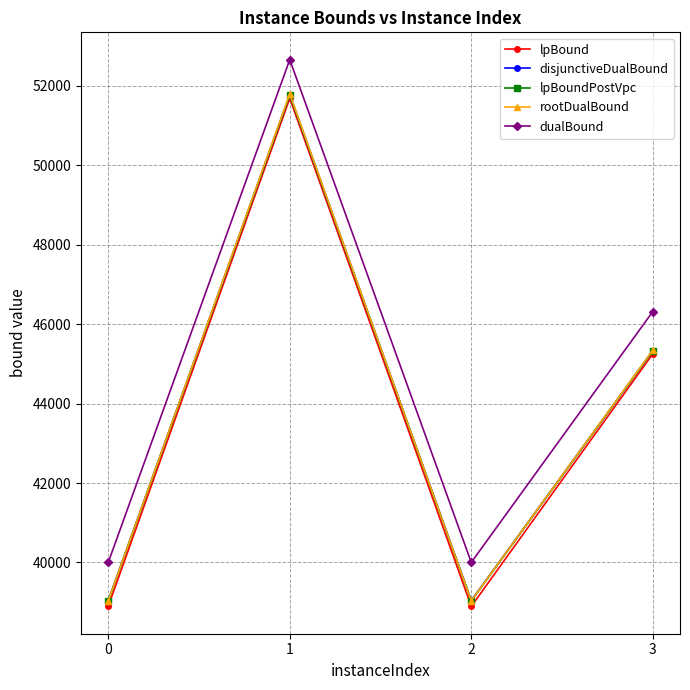

The value of dualBound at 2 is 18952.7. True or false?

False